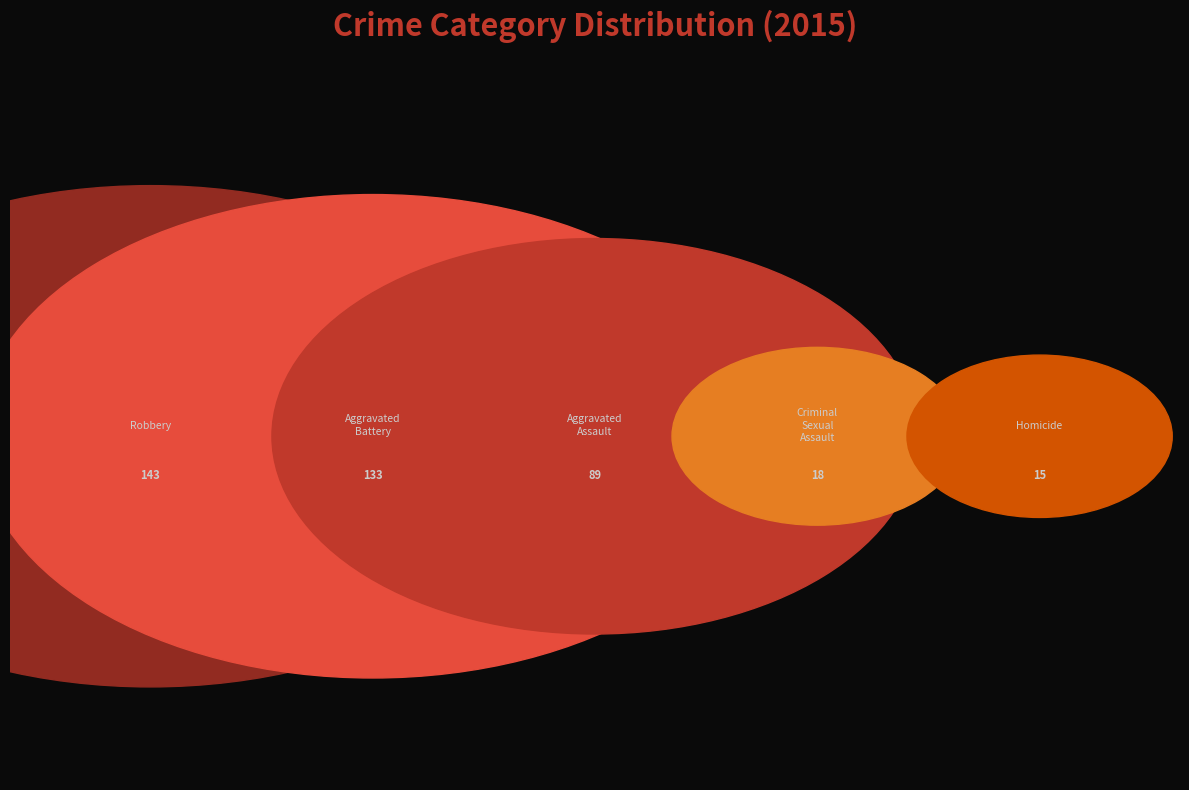

What portion of the pie excludes Homicide?

96.2%